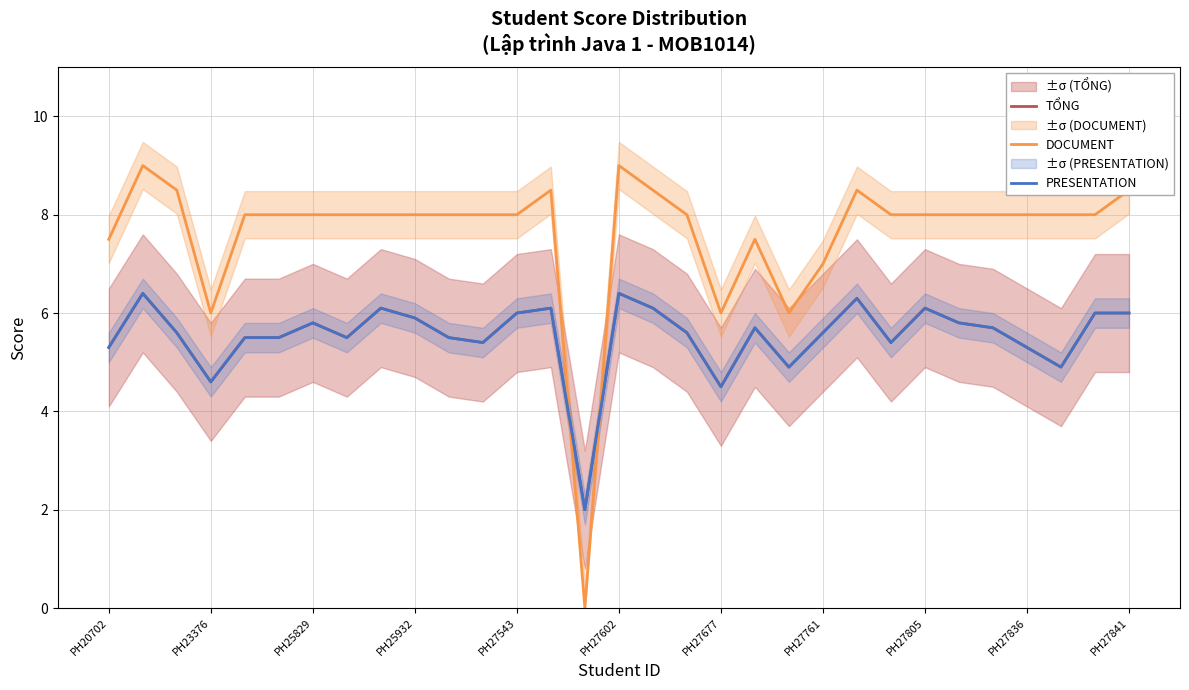

Between PH27761 and 18, which series saw the biggest shift?

DOCUMENT